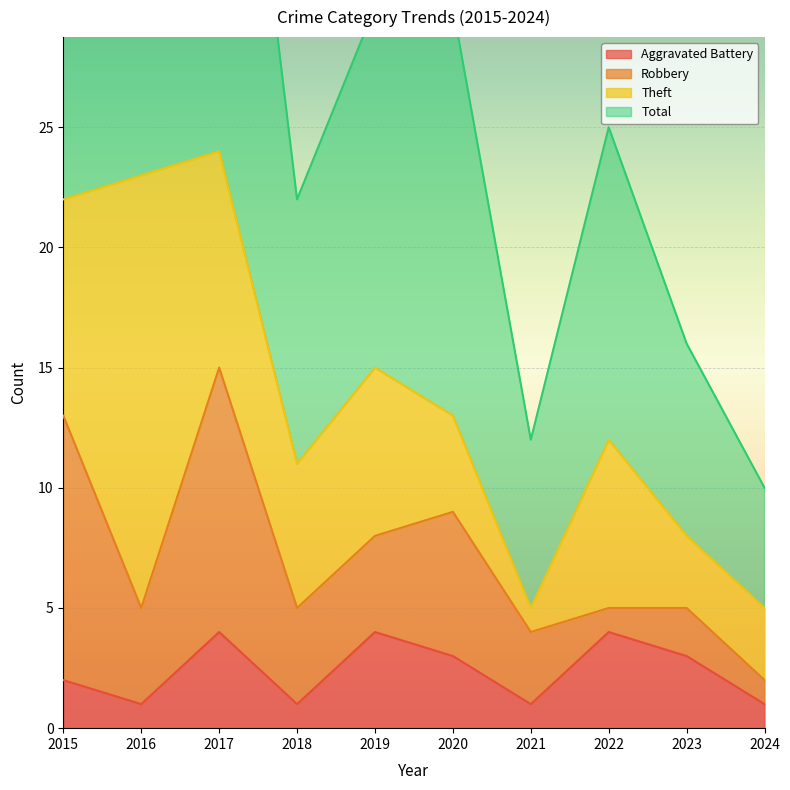

True or false: Aggravated Battery and Total cross at least once.

False